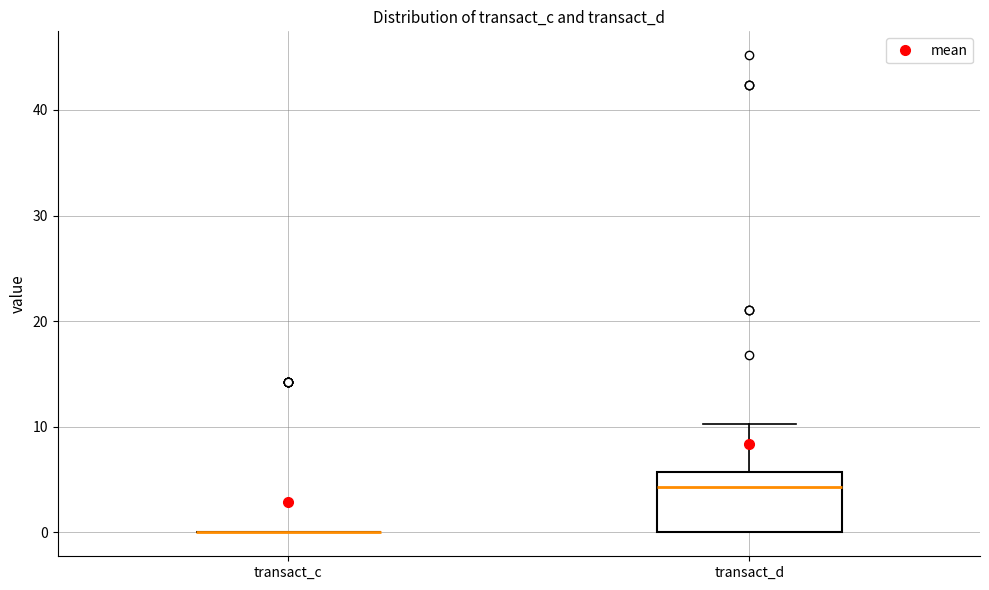

Reading left to right, read every box against the y-axis: the position of its median line, the range the box covers, and the ends of its whiskers. The values are not printed on the chart, so give them approximately, as read against the axis.

transact_c: box collapsed to a line at 0, whiskers 0 to 0
transact_d: median 4, box 0 to 6, whiskers 0 to 10